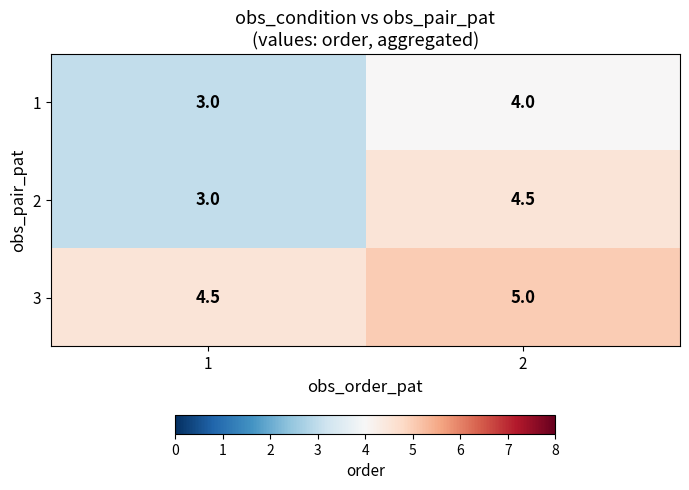

At which category is the sum across all series the highest?

2